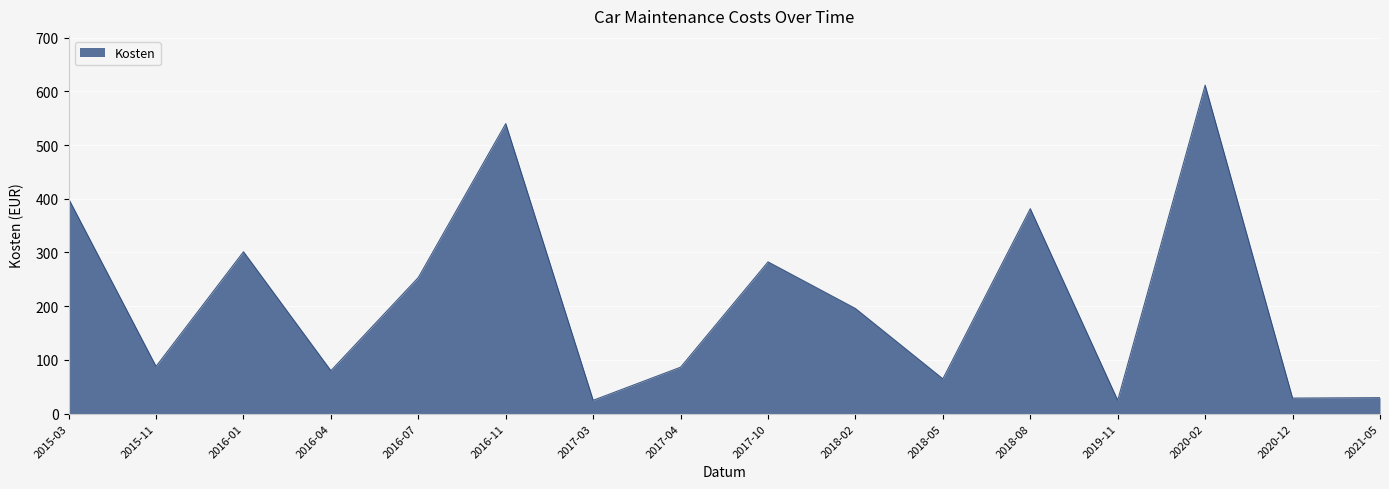

At which label is the value closest to 318?

2016-01